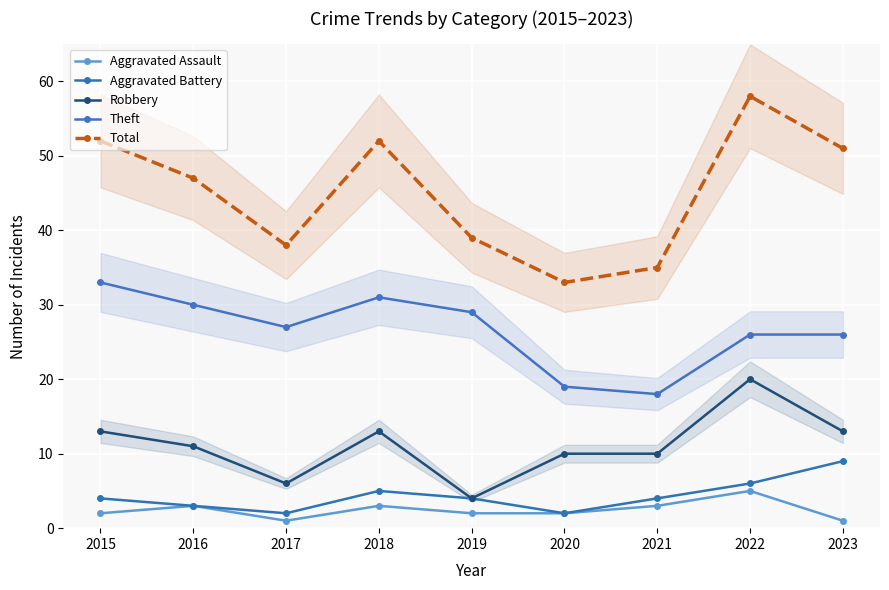

At 2021, list the series in order from smallest to largest.

Aggravated Assault, Aggravated Battery, Robbery, Theft, Total